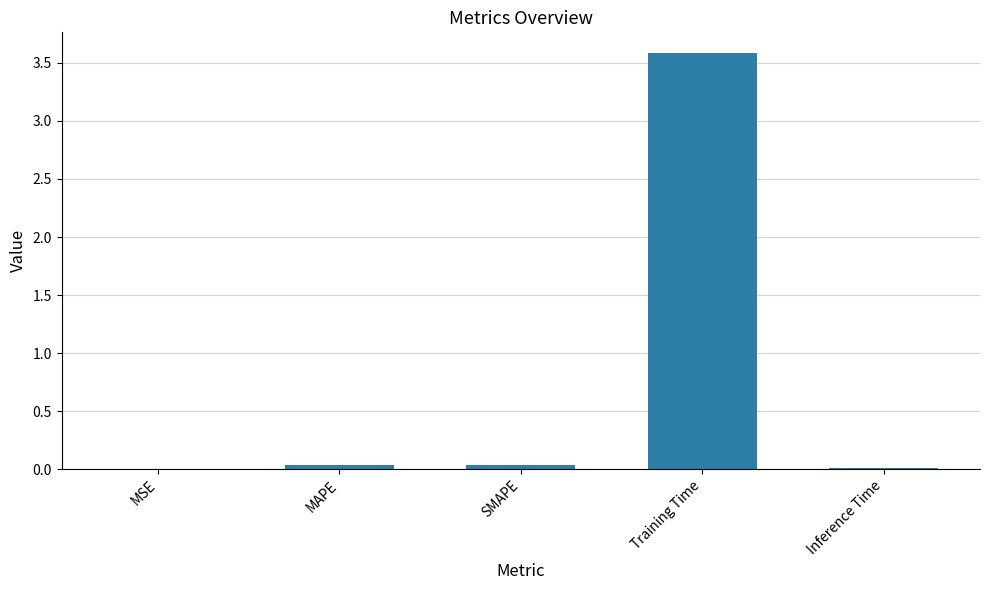

True or false: the data shows 0.0 at MAPE.

True